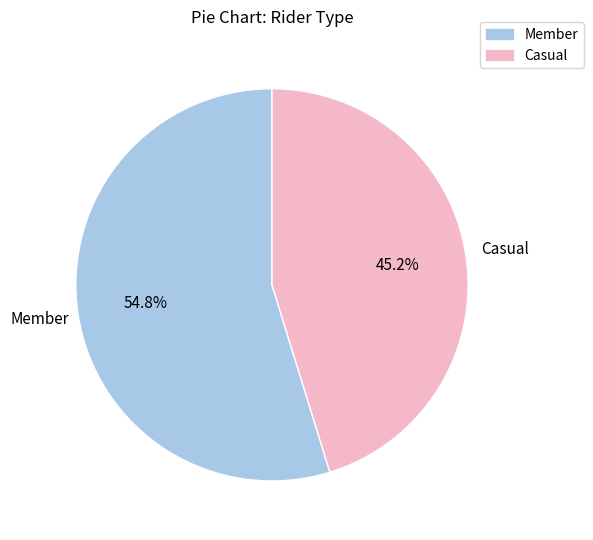

Rank the categories by value from highest to lowest.

Member, Casual